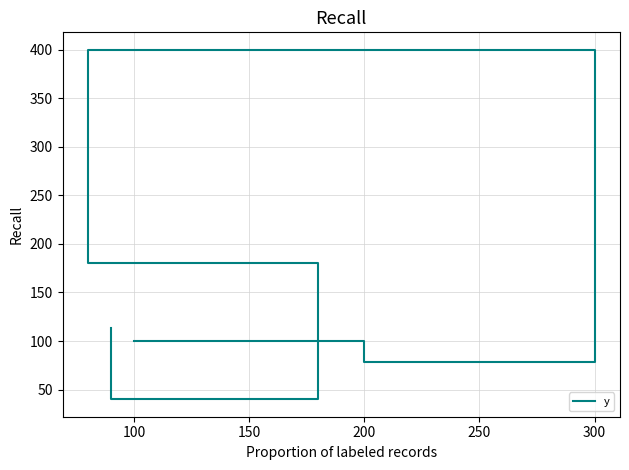

What is the sum of the values at 50 and 200?

280